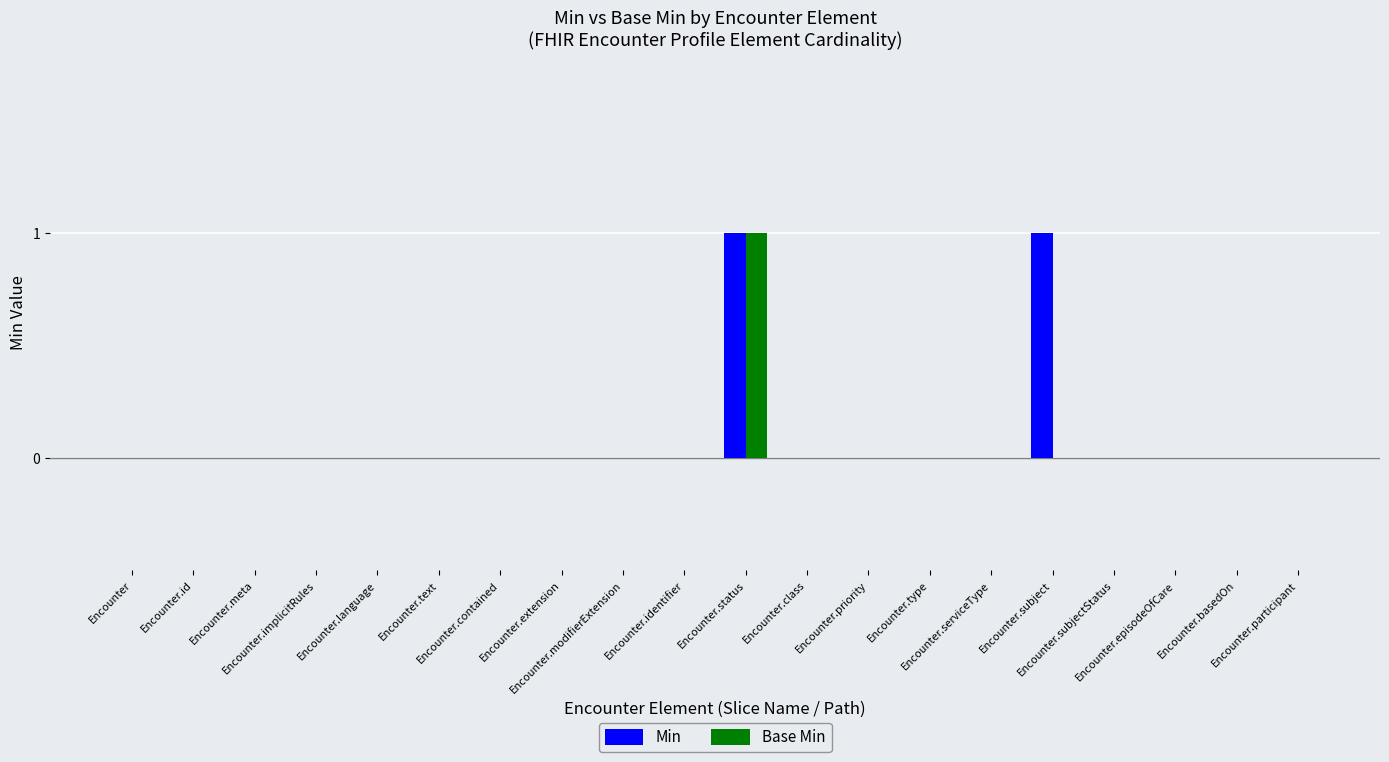

Is it true that Min equals 0 at Encounter.contained?

True